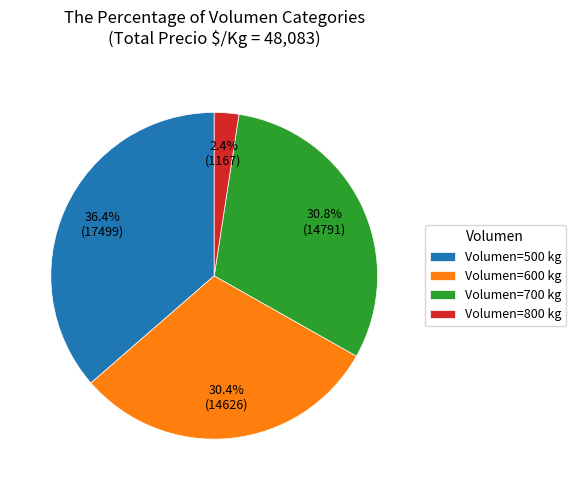

To the nearest percent, what is the average slice percentage?

25%